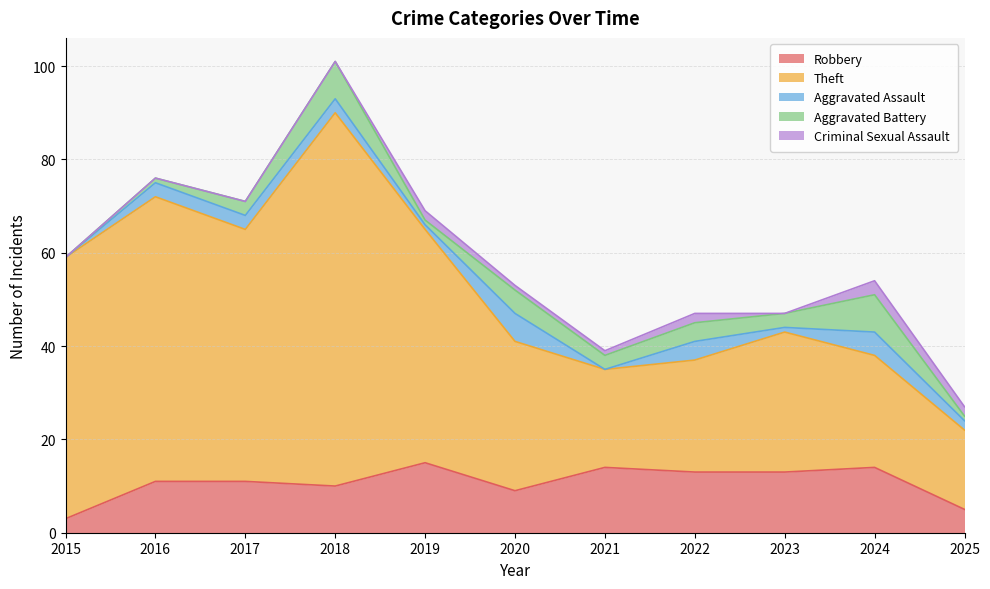

Reading left to right, transcribe all the data shown in this chart.

Robbery: 2015=3	2016=11	2017=11	2018=10	2019=15	2020=9	2021=14	2022=13	2023=13	2024=14	2025=5
Theft: 2015=56	2016=61	2017=54	2018=80	2019=50	2020=32	2021=21	2022=24	2023=30	2024=24	2025=17
Aggravated Assault: 2015=0	2016=3	2017=3	2018=3	2019=1	2020=6	2021=0	2022=4	2023=1	2024=5	2025=2
Aggravated Battery: 2015=0	2016=1	2017=3	2018=8	2019=1	2020=5	2021=3	2022=4	2023=3	2024=8	2025=1
Criminal Sexual Assault: 2015=0	2016=0	2017=0	2018=0	2019=2	2020=1	2021=1	2022=2	2023=0	2024=3	2025=2